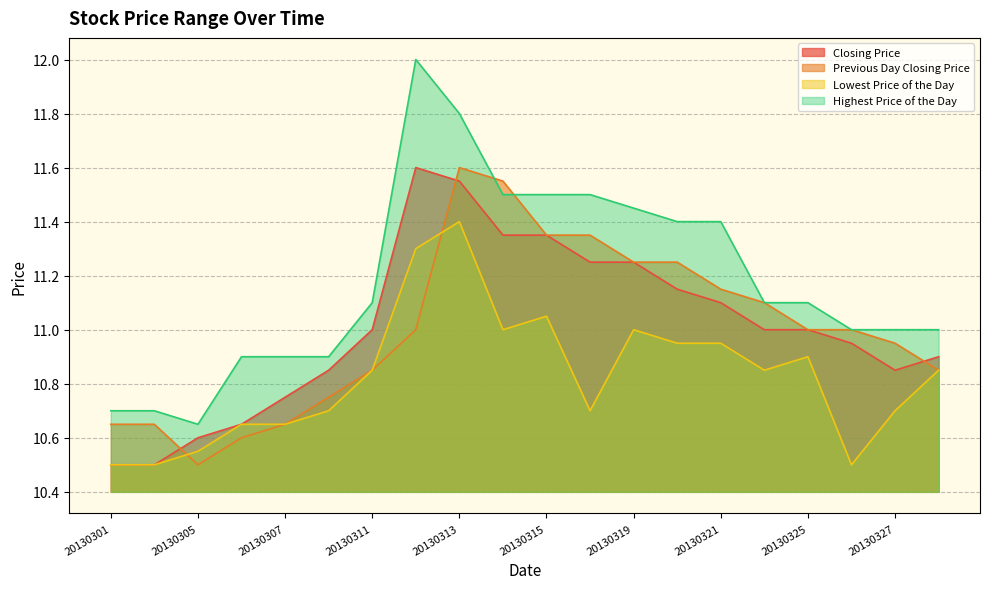

Which series has the largest range (max minus min)?

Highest Price of the Day